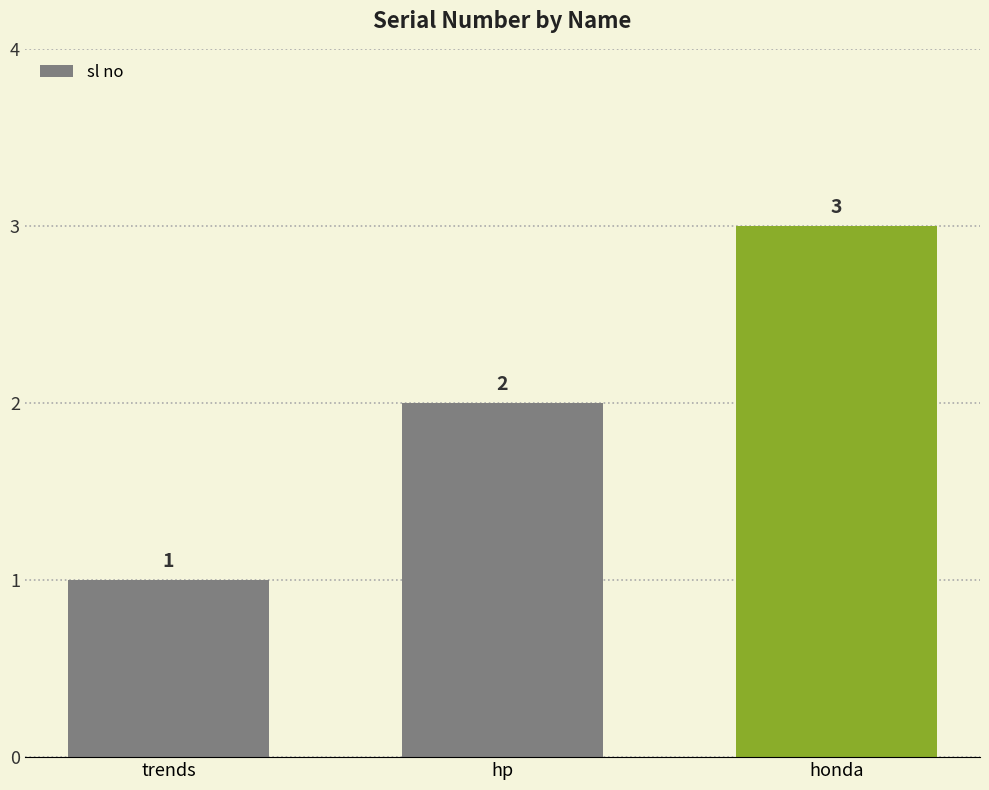

How many data points does each series have?

3